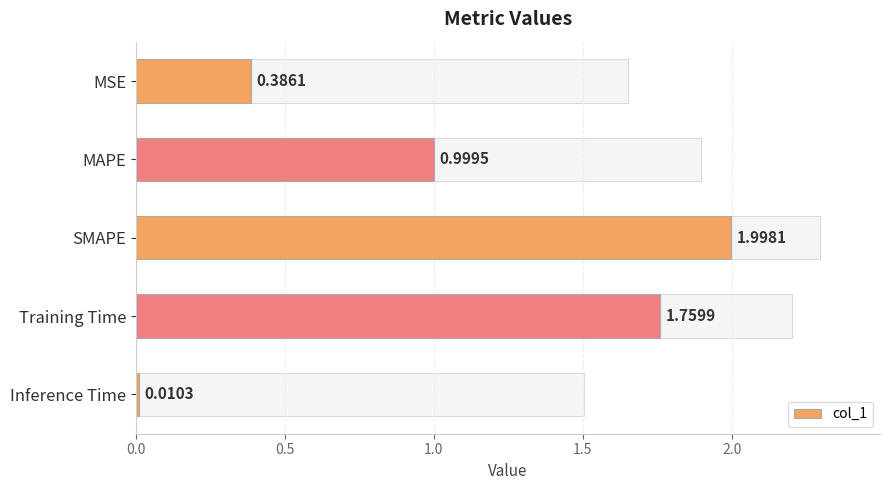

List the labels in order of value, smallest first.

Inference Time, MSE, MAPE, Training Time, SMAPE